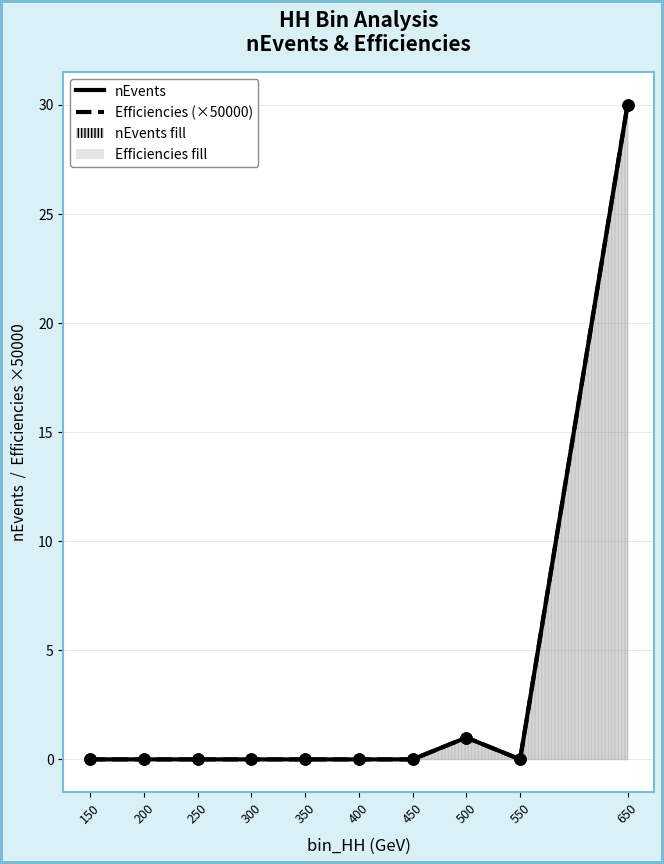

In Efficiencies (×50000), how many points are higher than both neighbors (excluding endpoints)?

1